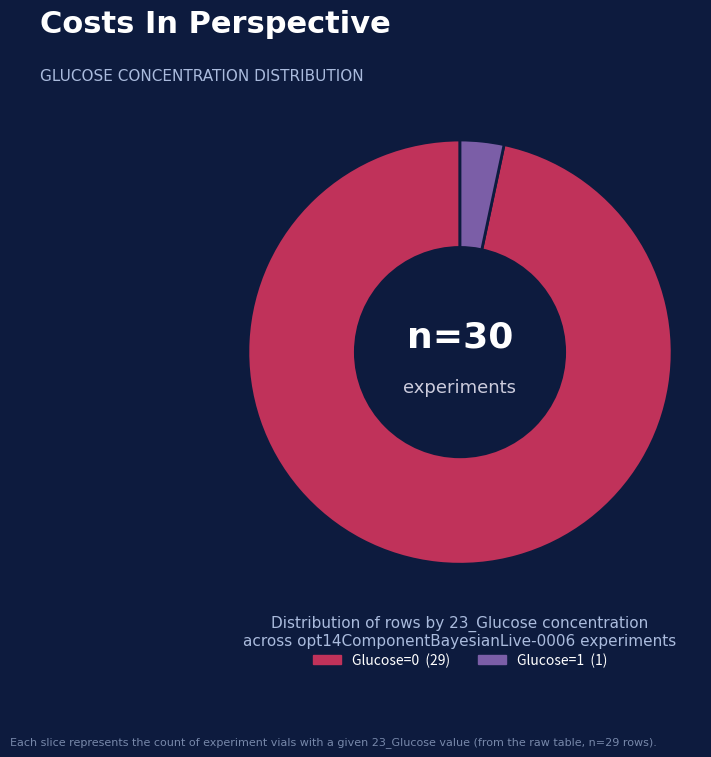

Is there any slice that represents more than half of the pie?

Yes